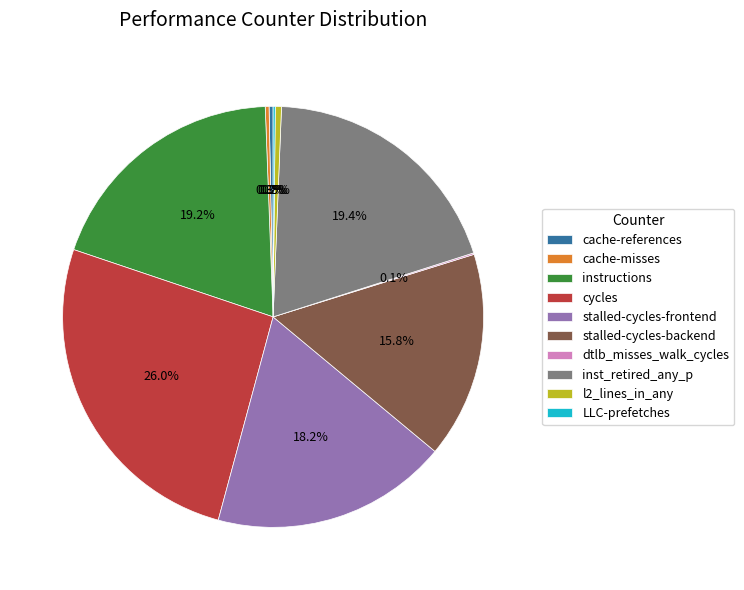

To the nearest percent, what percentage of the pie is stalled-cycles-frontend?

18%